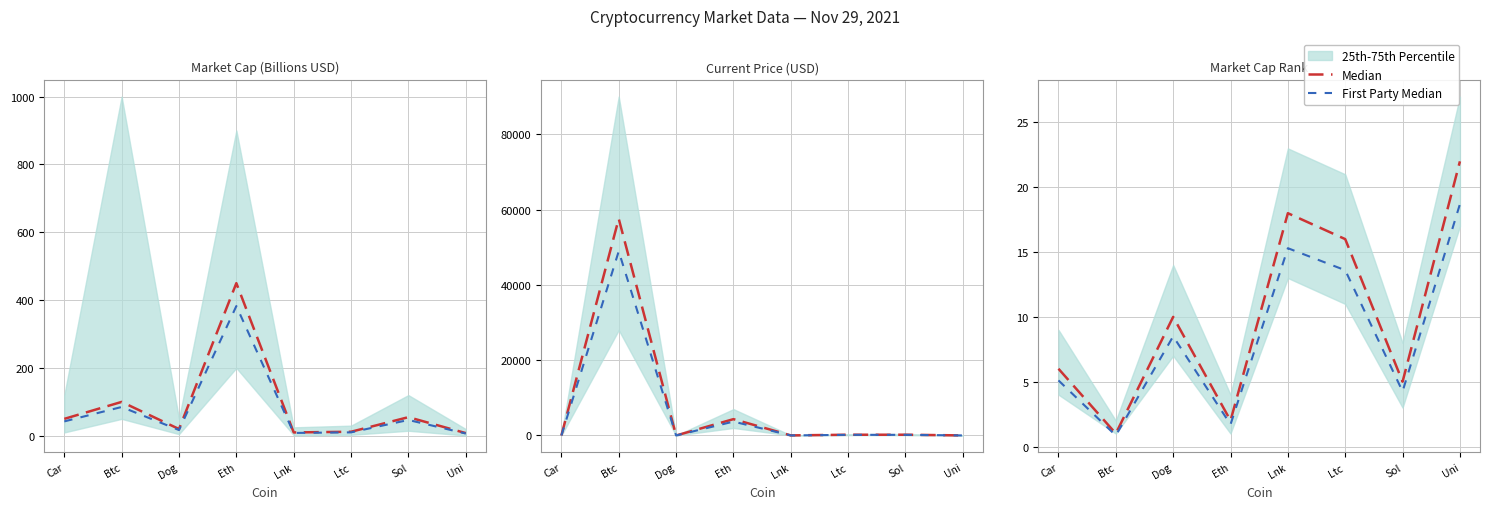

What is the difference between the highest and lowest values at Eth?

0.3